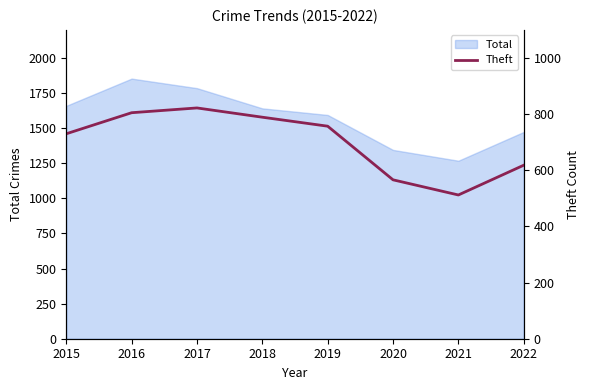

Reading left to right, transcribe all the data shown in this chart.

2015=730	2016=805	2017=822	2018=789	2019=757	2020=566	2021=512	2022=618